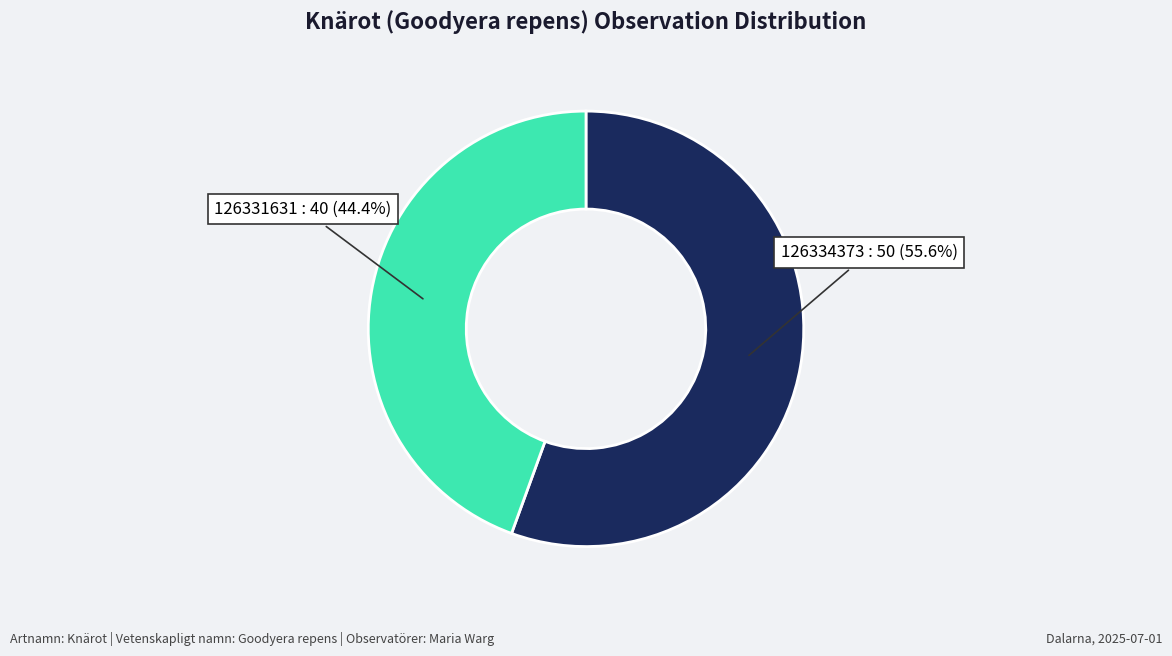

Is there any slice that represents more than half of the pie?

Yes